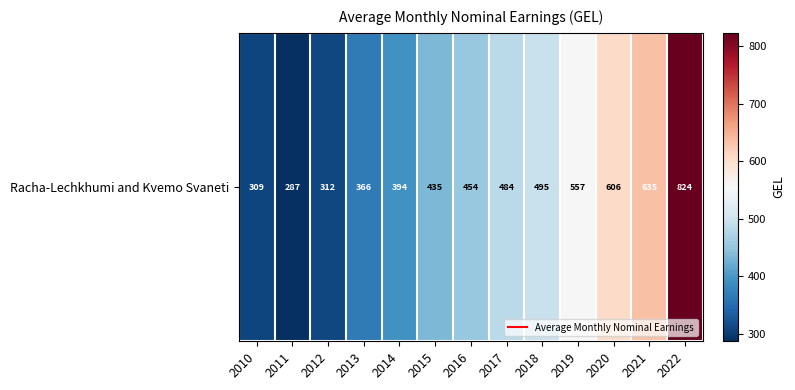

Reading right to left, what are all the values shown in this chart?

2022=823.7	2021=635.0	2020=605.7	2019=556.9	2018=495.0	2017=483.8	2016=453.9	2015=435.1	2014=393.6	2013=366.4	2012=312.2	2011=287.2	2010=309.1